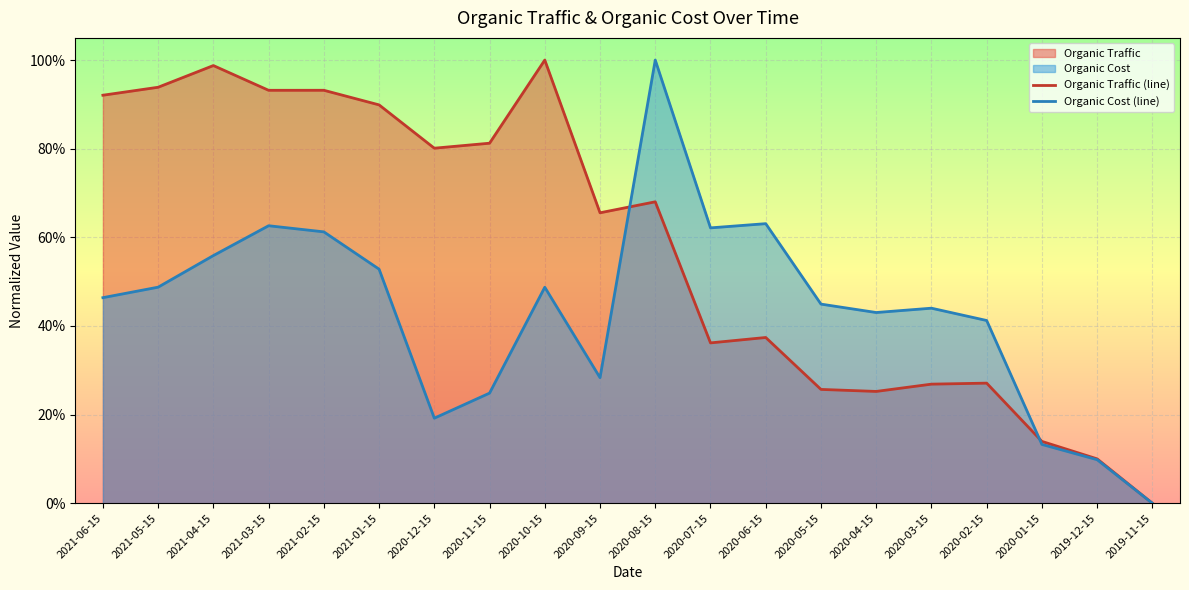

Reading left to right, list all the values displayed in this chart.

Organic Traffic (line): 0.9	0.9	1.0	0.9	0.9	0.9	0.8	0.8	1.0	0.7	0.7	0.4	0.4	0.3	0.3	0.3	0.3	0.1	0.1	0.0
Organic Cost (line): 0.5	0.5	0.6	0.6	0.6	0.5	0.2	0.2	0.5	0.3	1.0	0.6	0.6	0.4	0.4	0.4	0.4	0.1	0.1	0.0